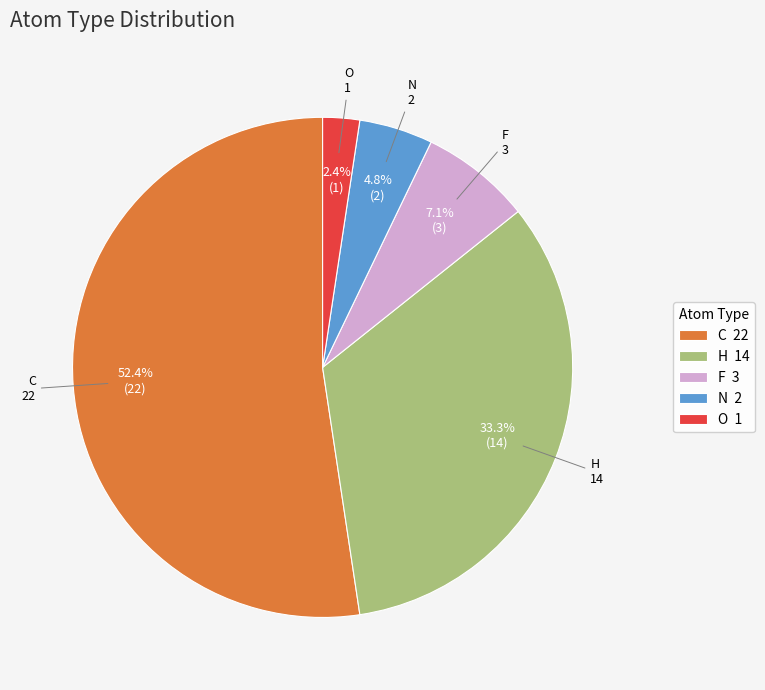

How many slices are in this pie chart?

5